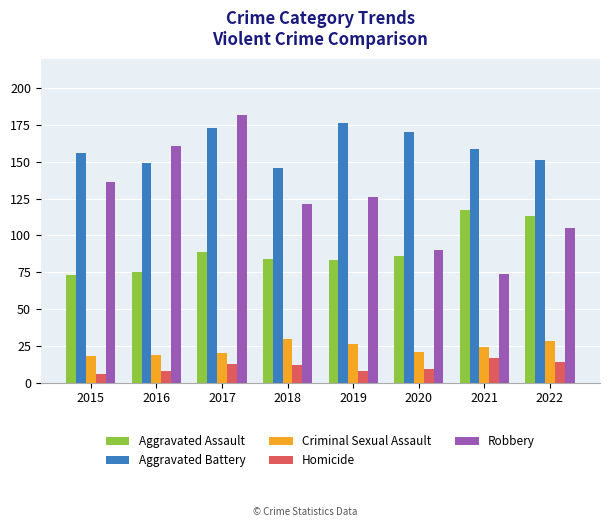

What is the value of the Robbery bar at the 6th from the left?

90